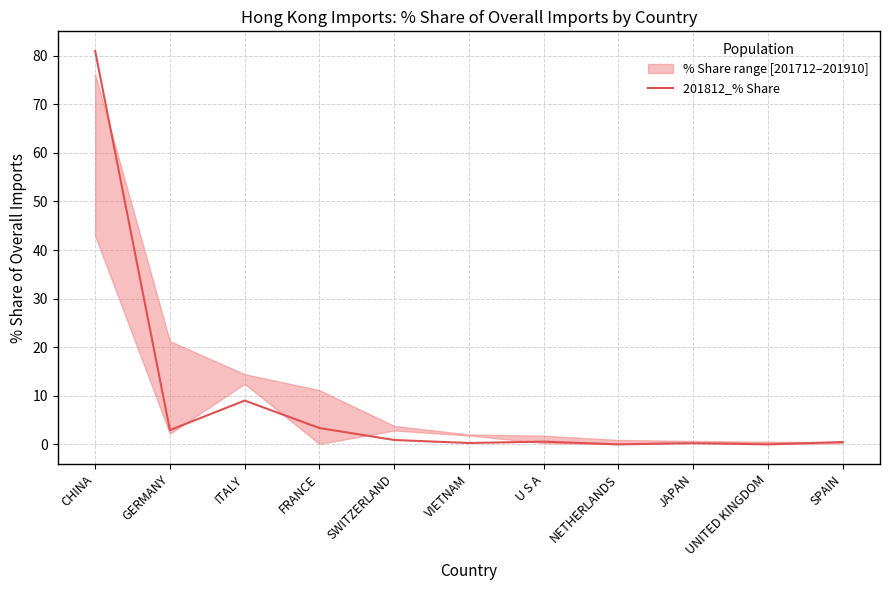

Rank the categories by value from highest to lowest.

CHINA, ITALY, FRANCE, GERMANY, SWITZERLAND, U S A, SPAIN, VIETNAM, JAPAN, UNITED KINGDOM, NETHERLANDS